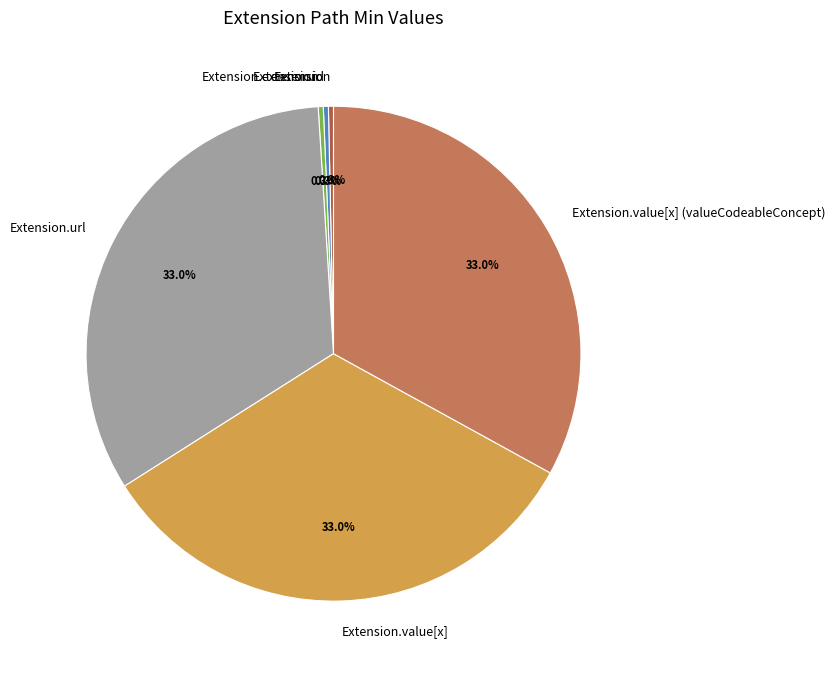

True or false: Extension.value[x] accounts for 21% of the total.

False